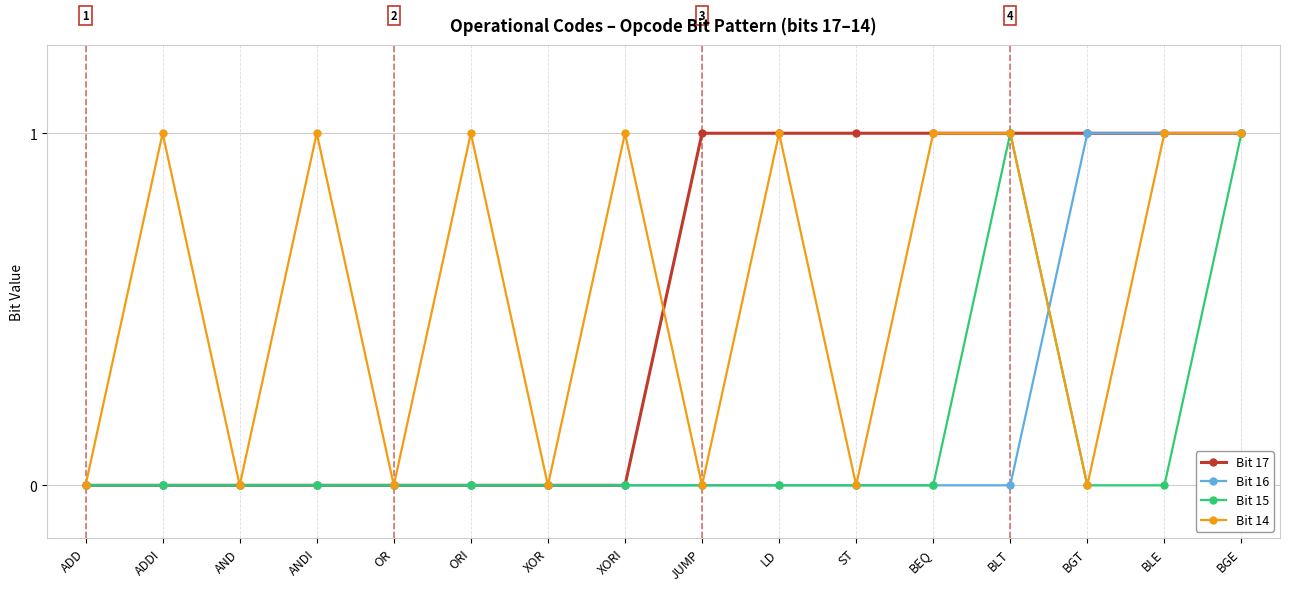

What is the difference between the second highest and second lowest values in the Bit 14 series?

1